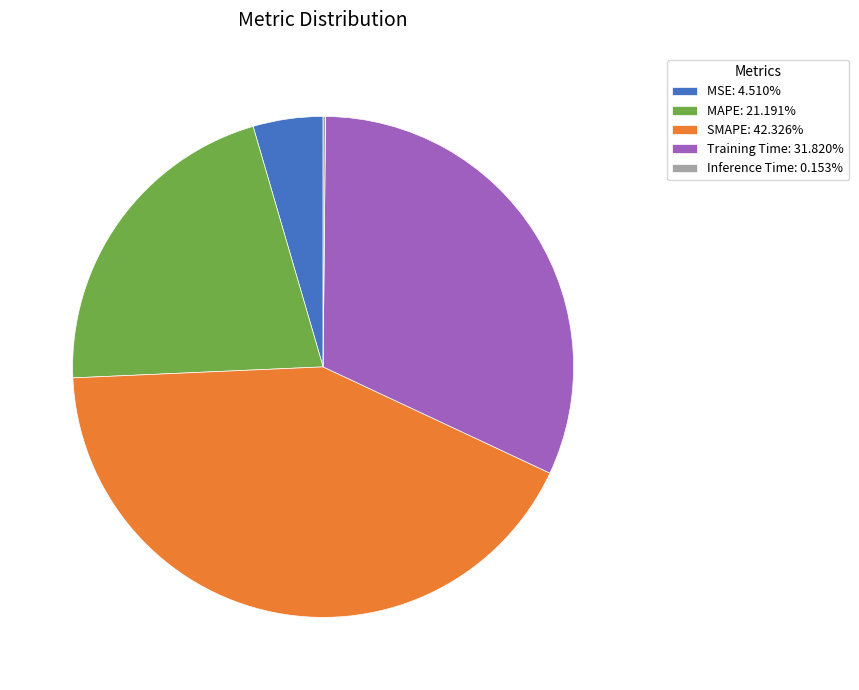

Is there a majority slice in this chart?

No